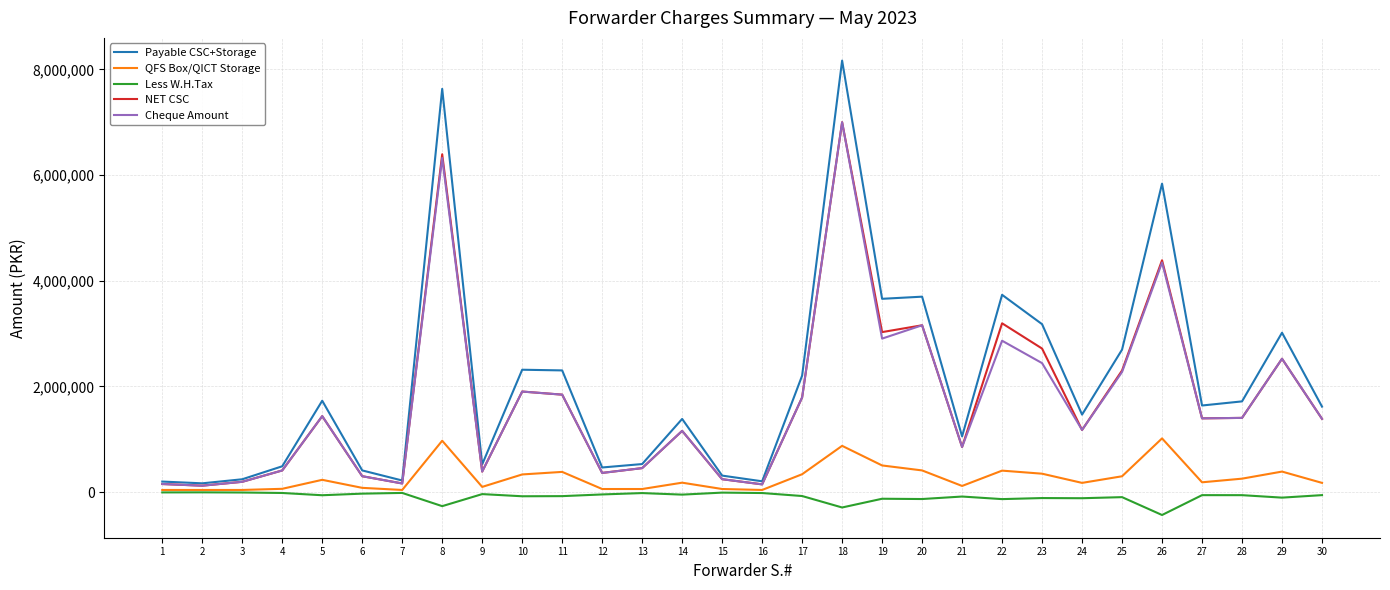

At which category is the sum across all series the highest?

18